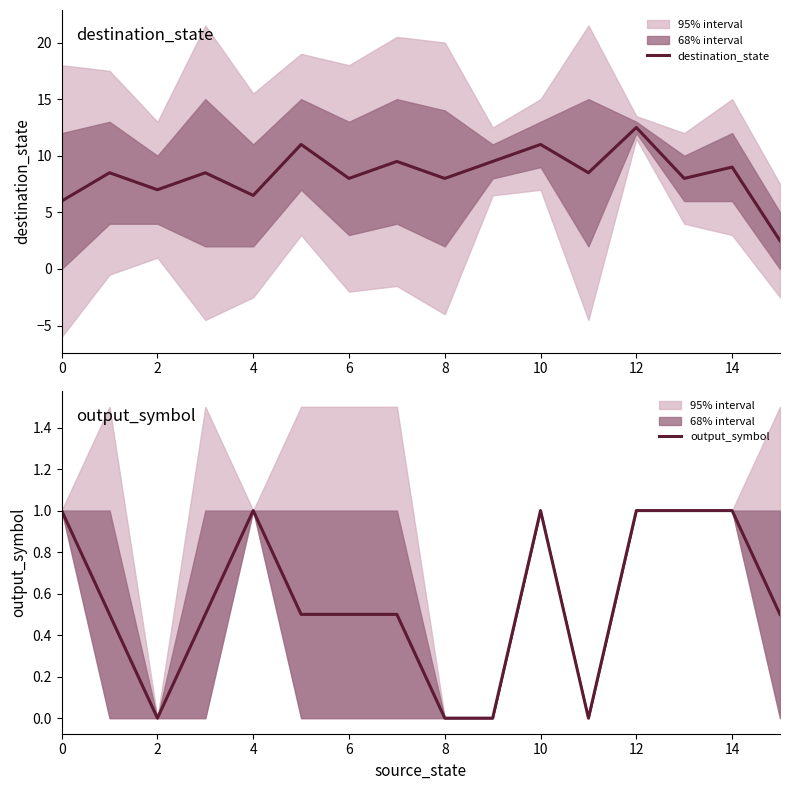

List the series in order of their peak value, lowest first.

output_symbol, destination_state